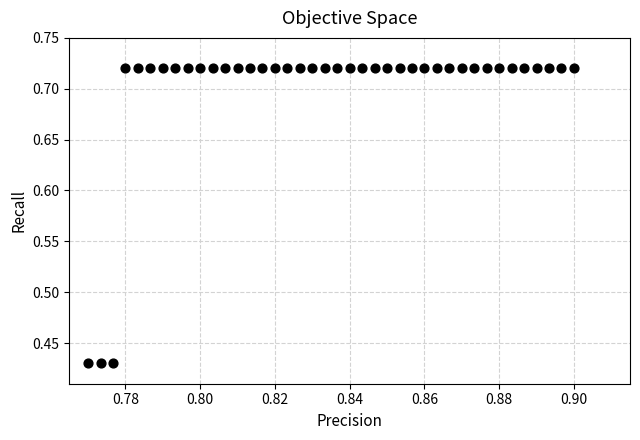

What is the range of Y values (max minus min)?

0.3